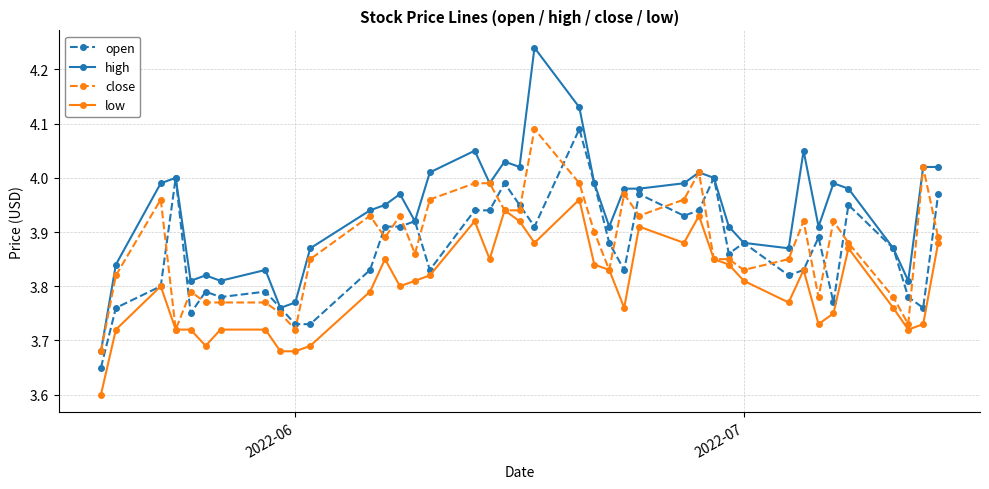

Does the chart have visible grid lines?

Yes